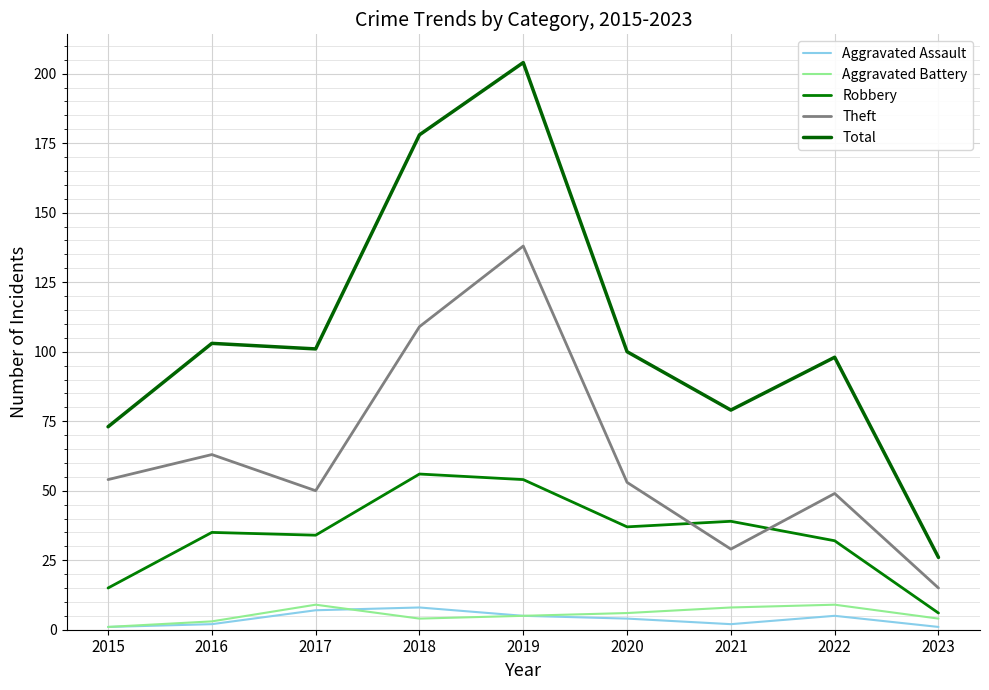

At which label does Aggravated Battery first exceed 5?

2017